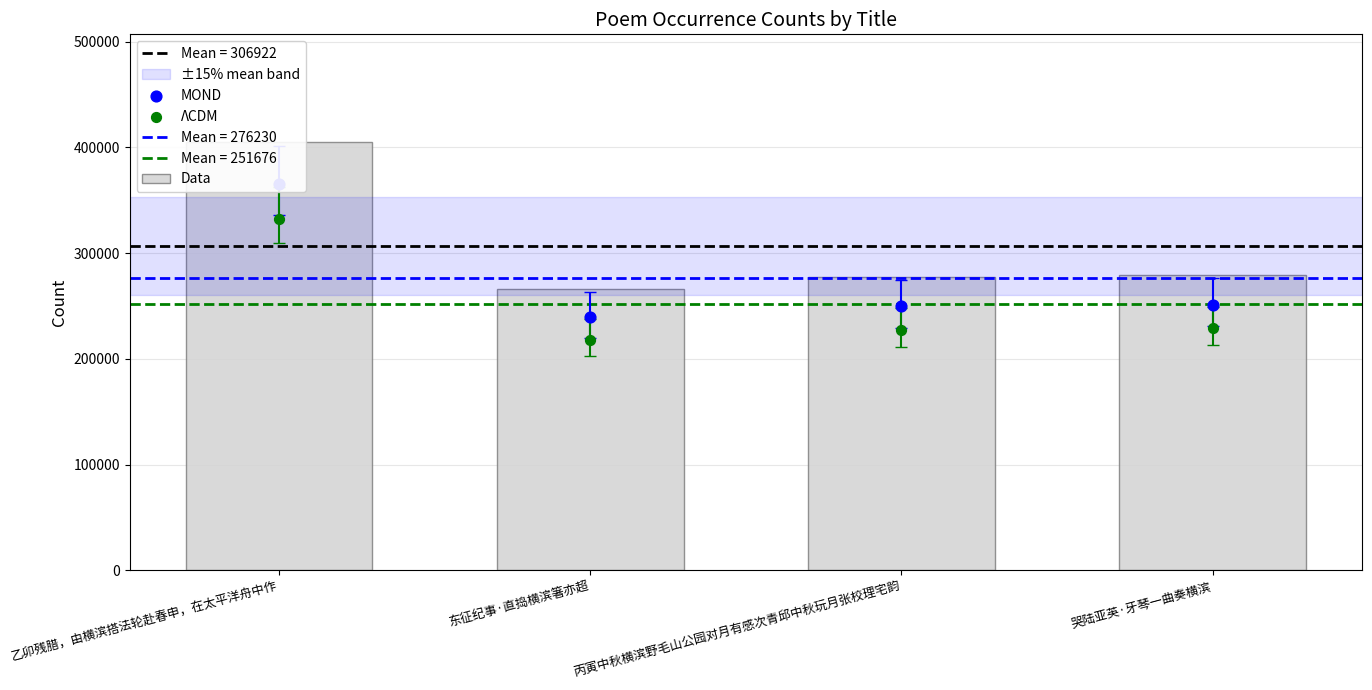

Which series reaches the minimum Y coordinate?

ΛCDM